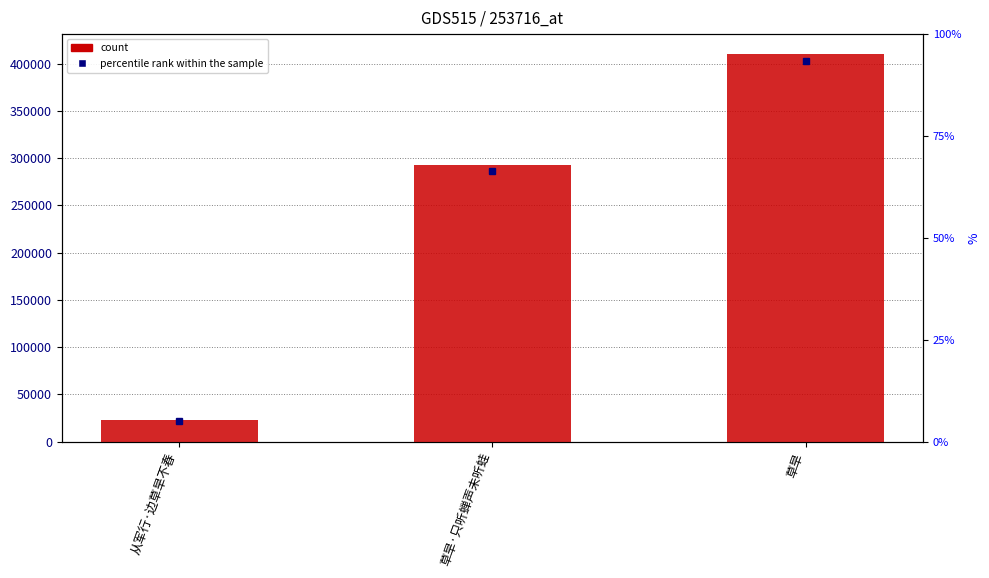

What is the minimum value shown in the chart?

22655